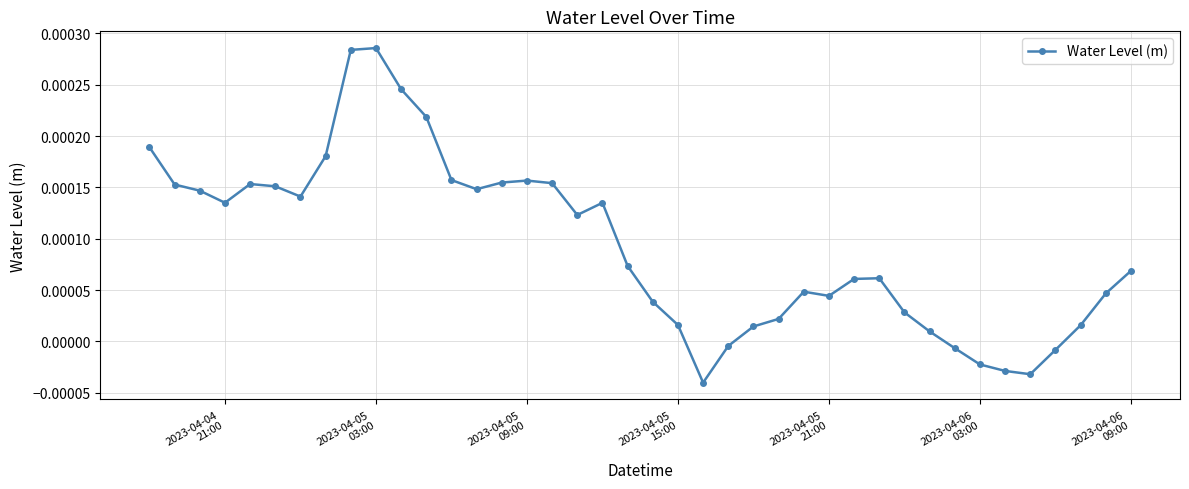

How many lines are shown in the chart?

1